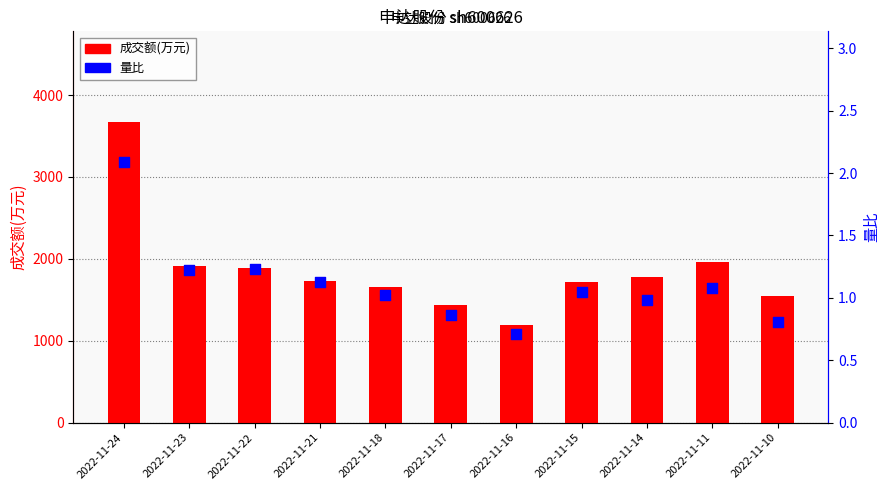

At how many categories does at least one series exceed 2603?

1